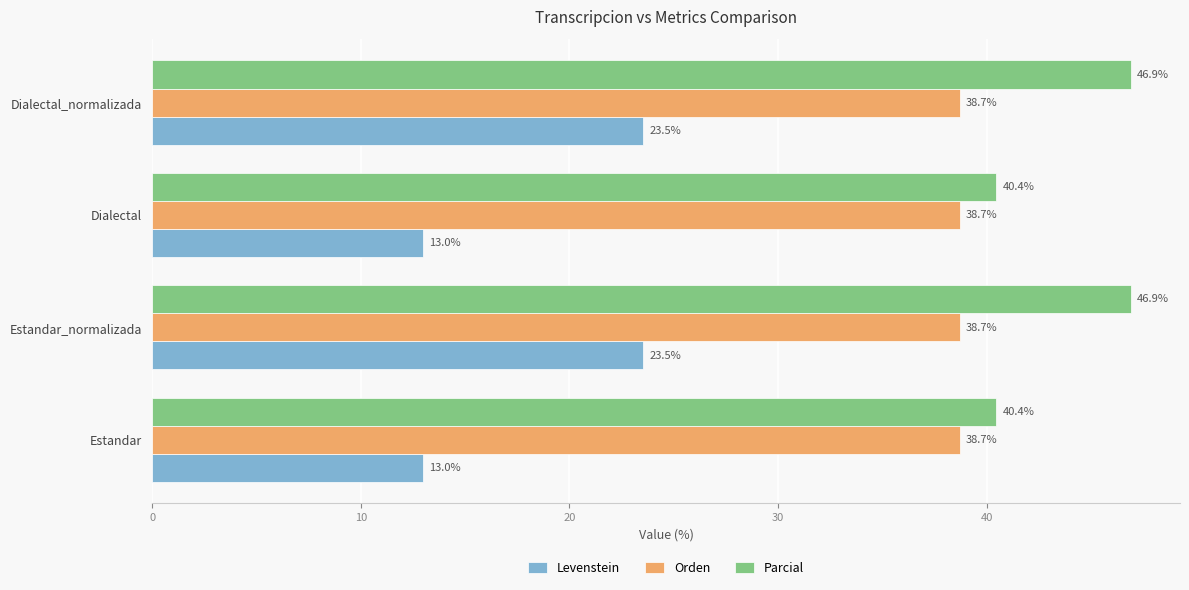

Rank the series by their maximum value, from lowest to highest.

Levenstein, Orden, Parcial